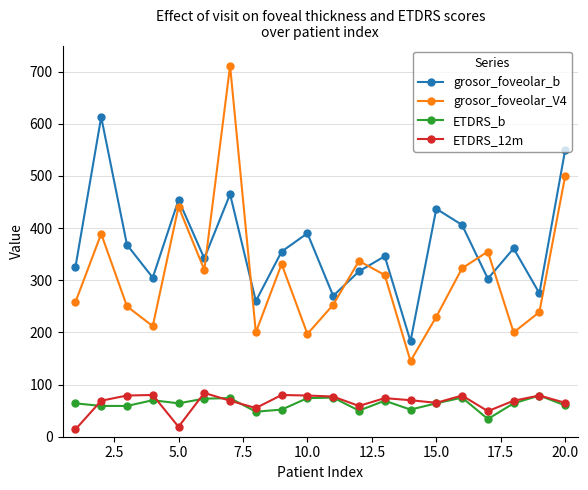

True or false: ETDRS_b and grosor_foveolar_V4 intersect in this chart.

False